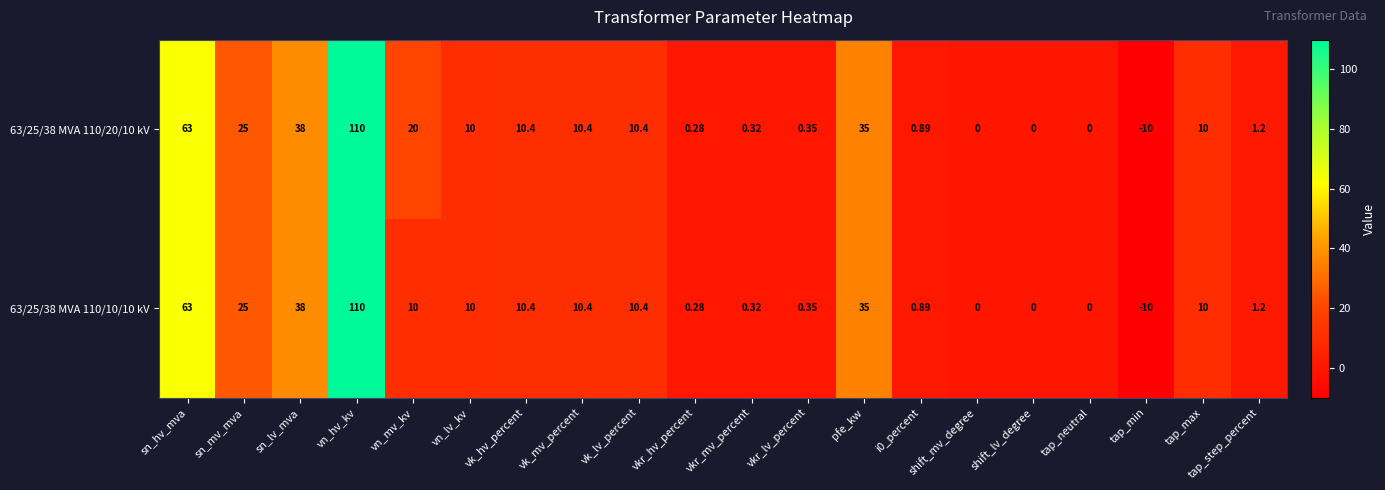

Where does the 63/25/38 MVA 110/20/10 kV series first go above 10?

sn_hv_mva